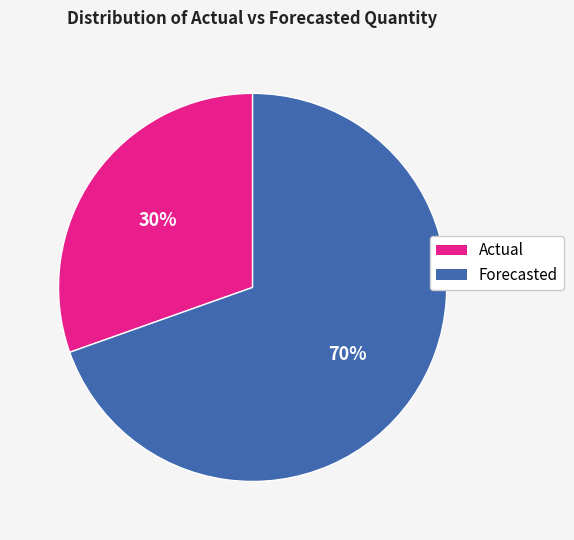

Does any single category account for the majority?

Yes